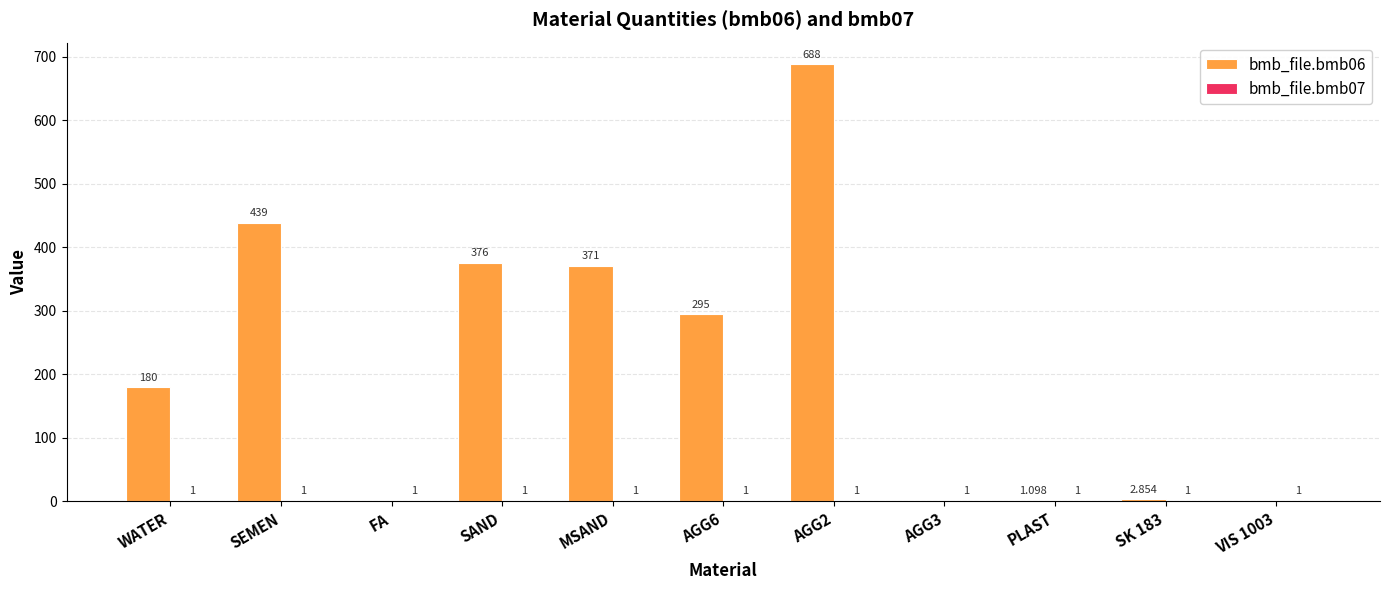

How many groups of bars are there?

11